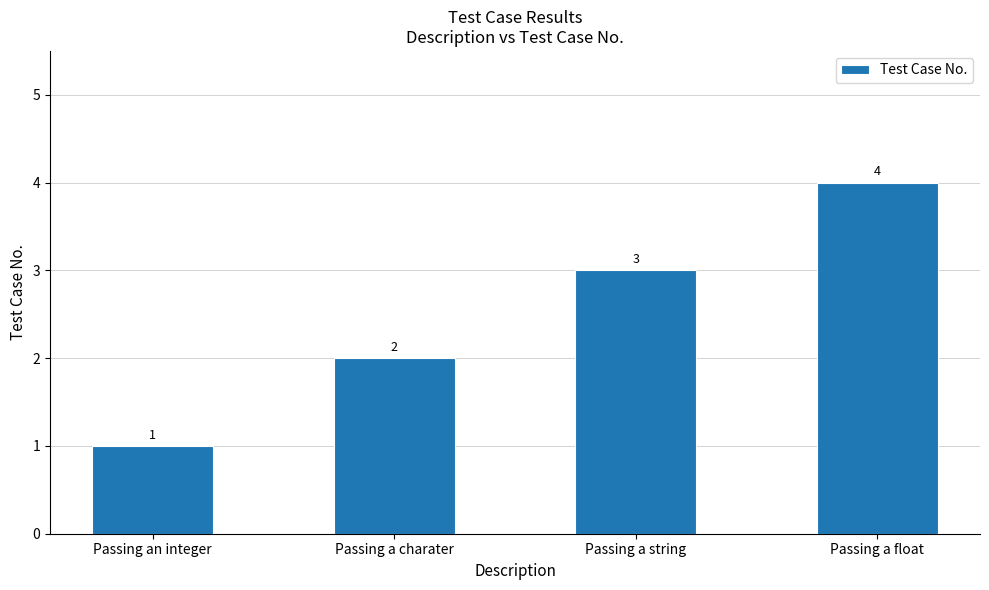

True or false: the data shows 2 at Passing a float.

False